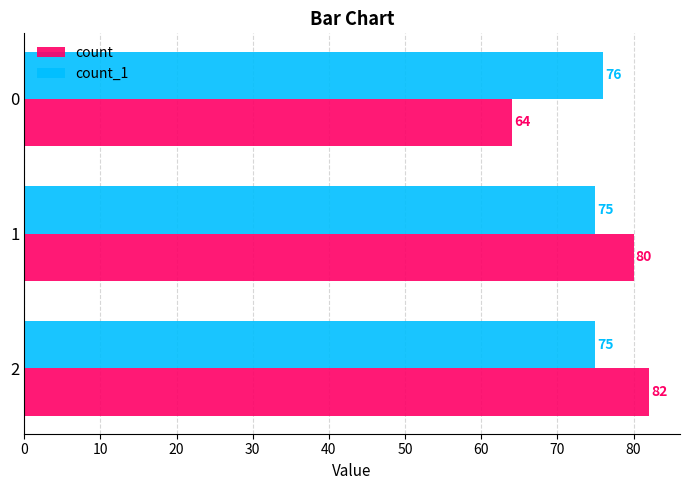

Rank the series by their maximum value, from highest to lowest.

count, count_1